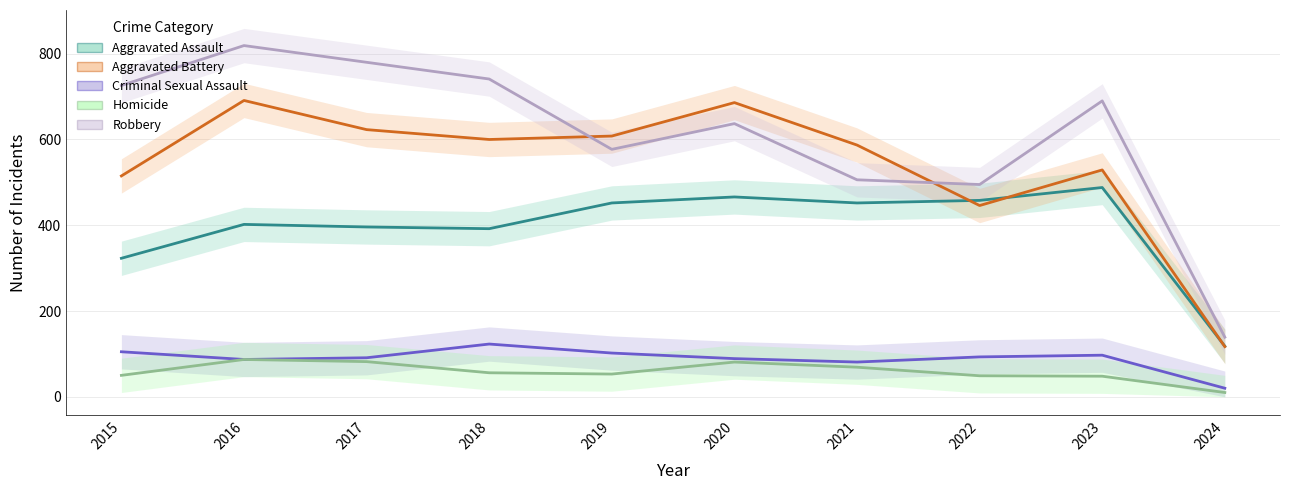

True or false: Homicide and Robbery intersect in this chart.

False